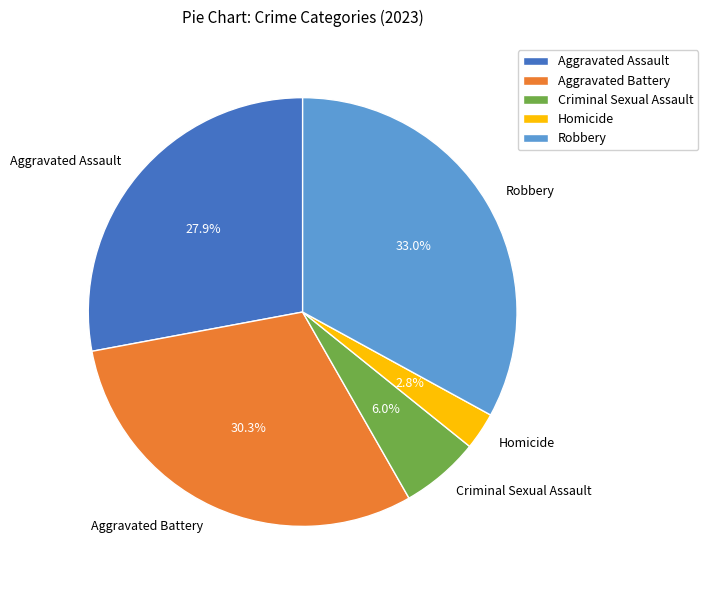

Between Aggravated Assault and Homicide, which is larger?

Aggravated Assault